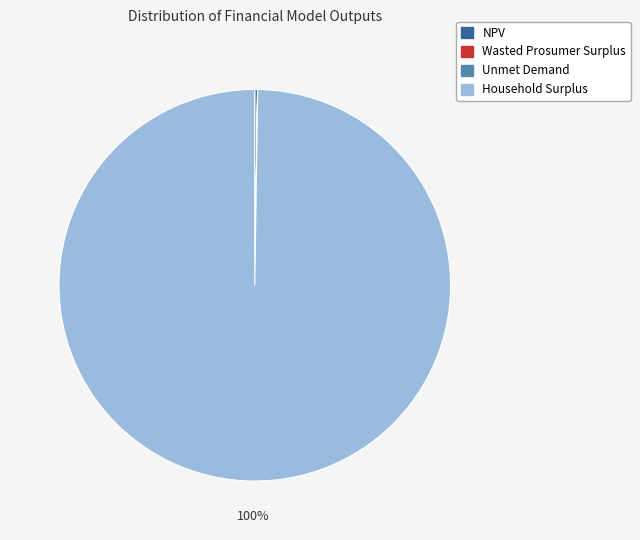

To the nearest percent, what is the difference between the largest and smallest slice percentages?

100%